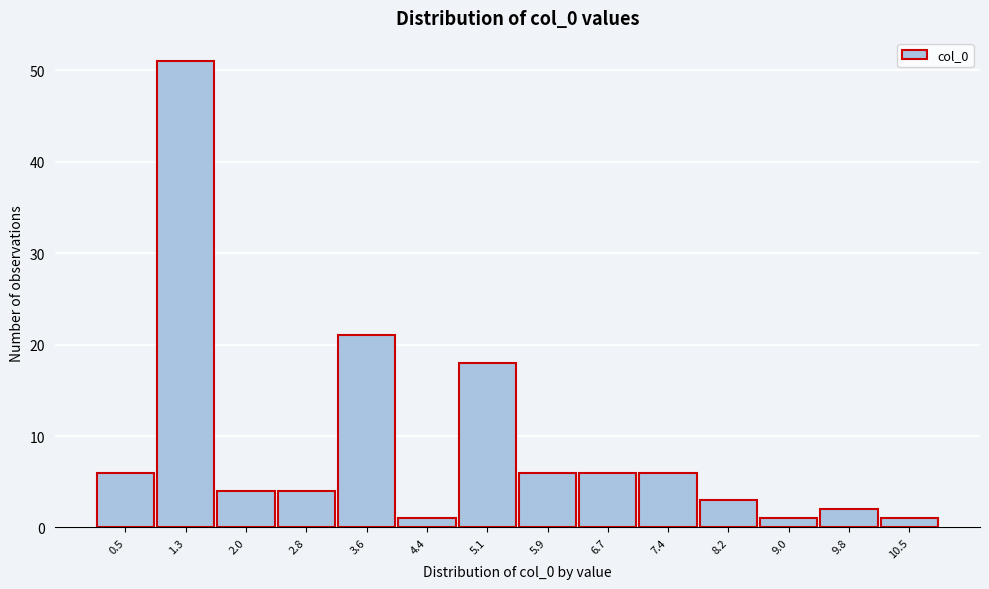

Reading right to left, what are all the values shown in this chart?

1	2	1	3	6	6	6	18	1	21	4	4	51	6